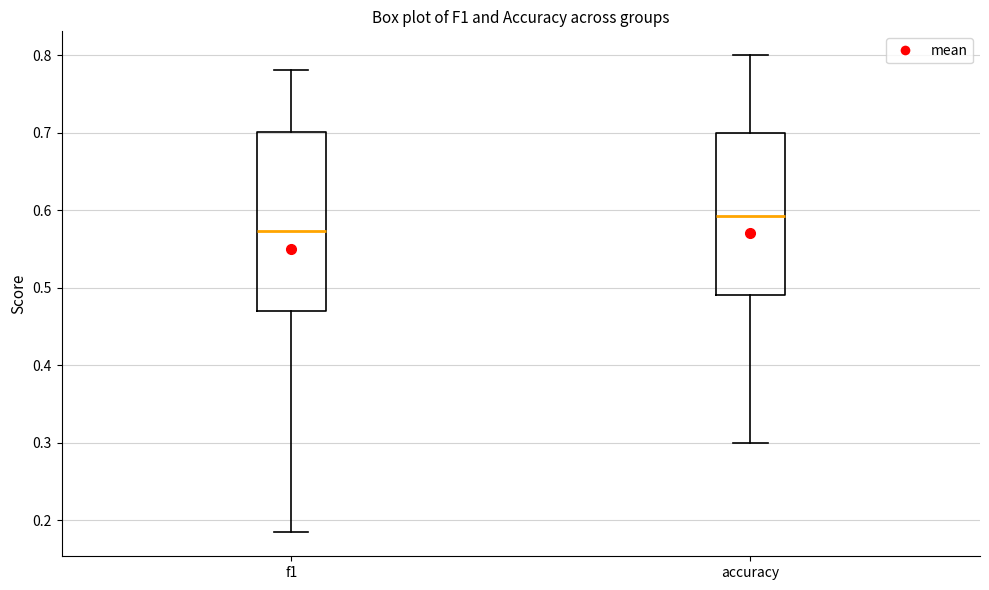

Which box has the highest median line?

accuracy